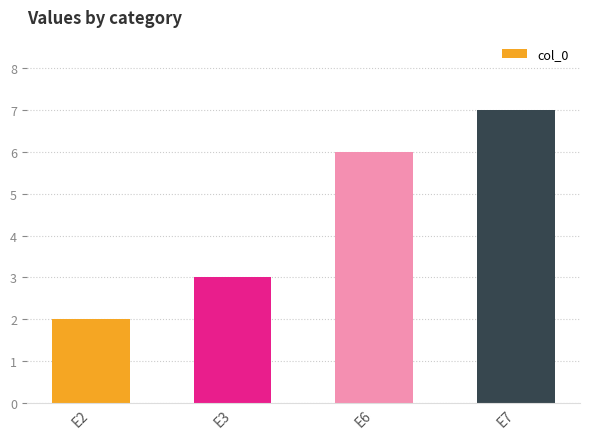

What is the maximum value shown in the chart?

7